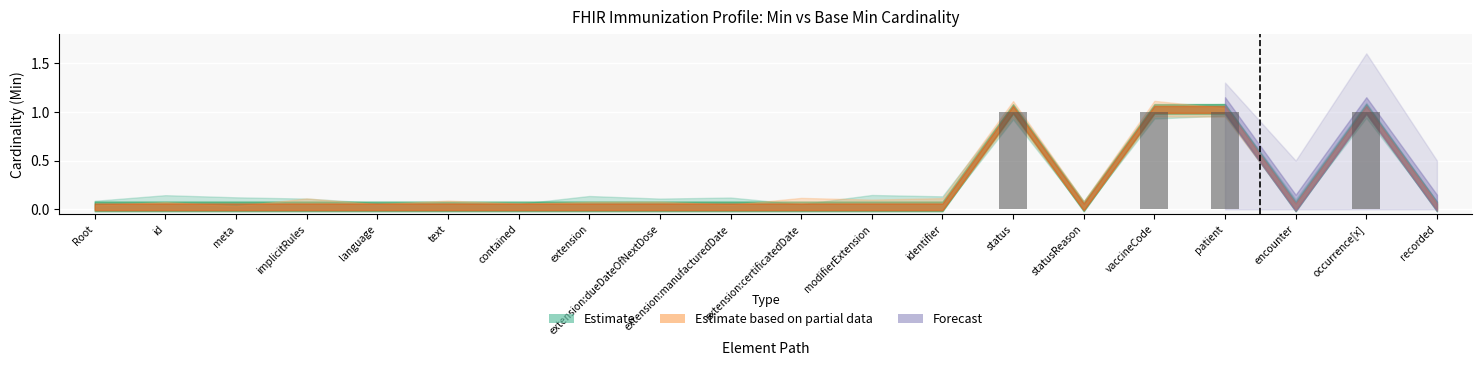

Is it true that the value at patient is 0?

False